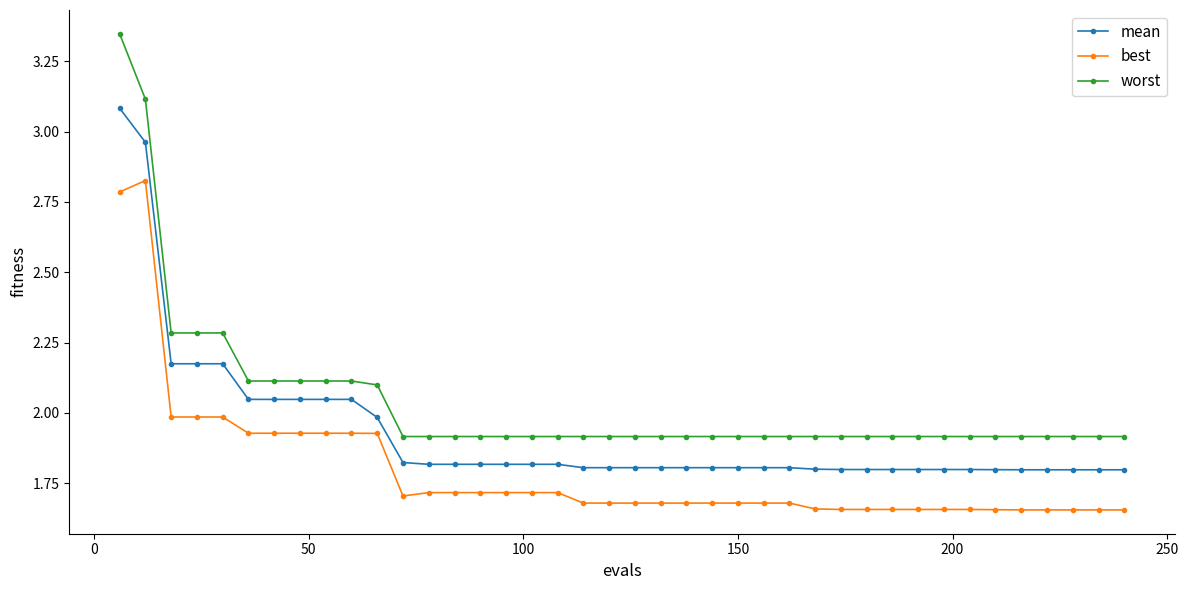

Which series has the widest spread of values?

worst